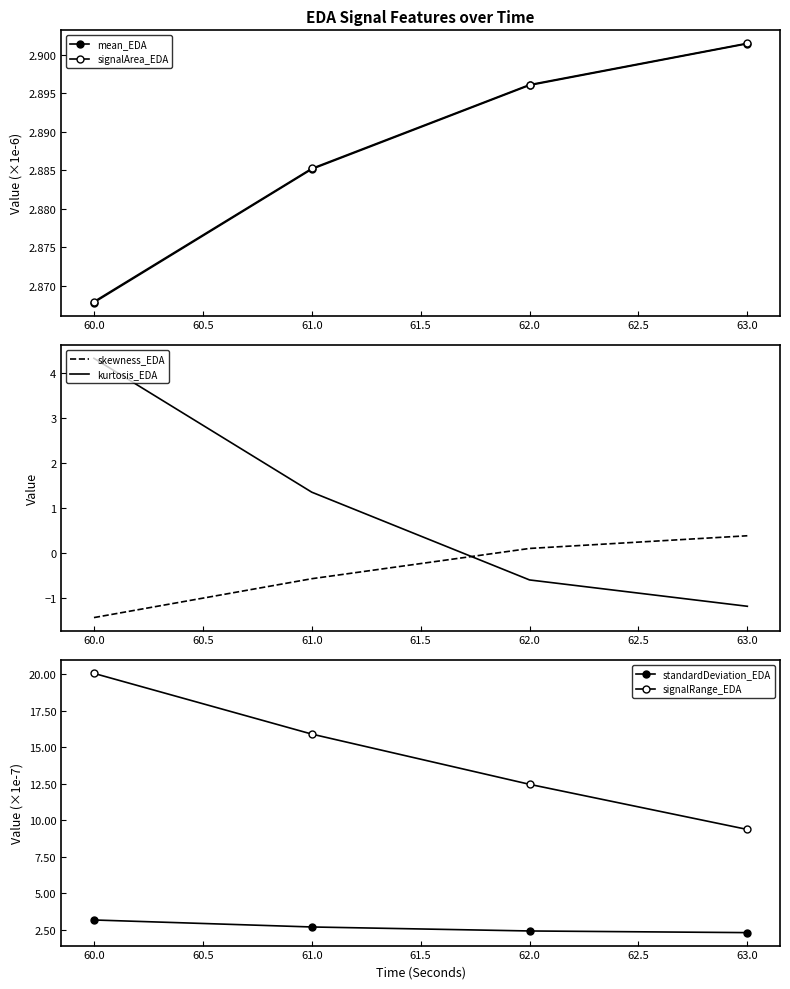

Rank the categories by kurtosis_EDA value from highest to lowest.

60.0, 61.0, 62.0, 63.0